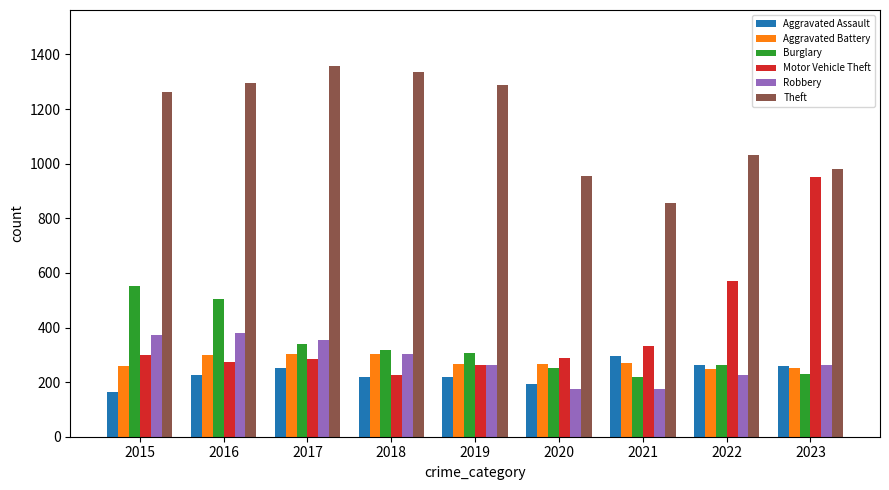

At how many categories does at least one series exceed 456?

9